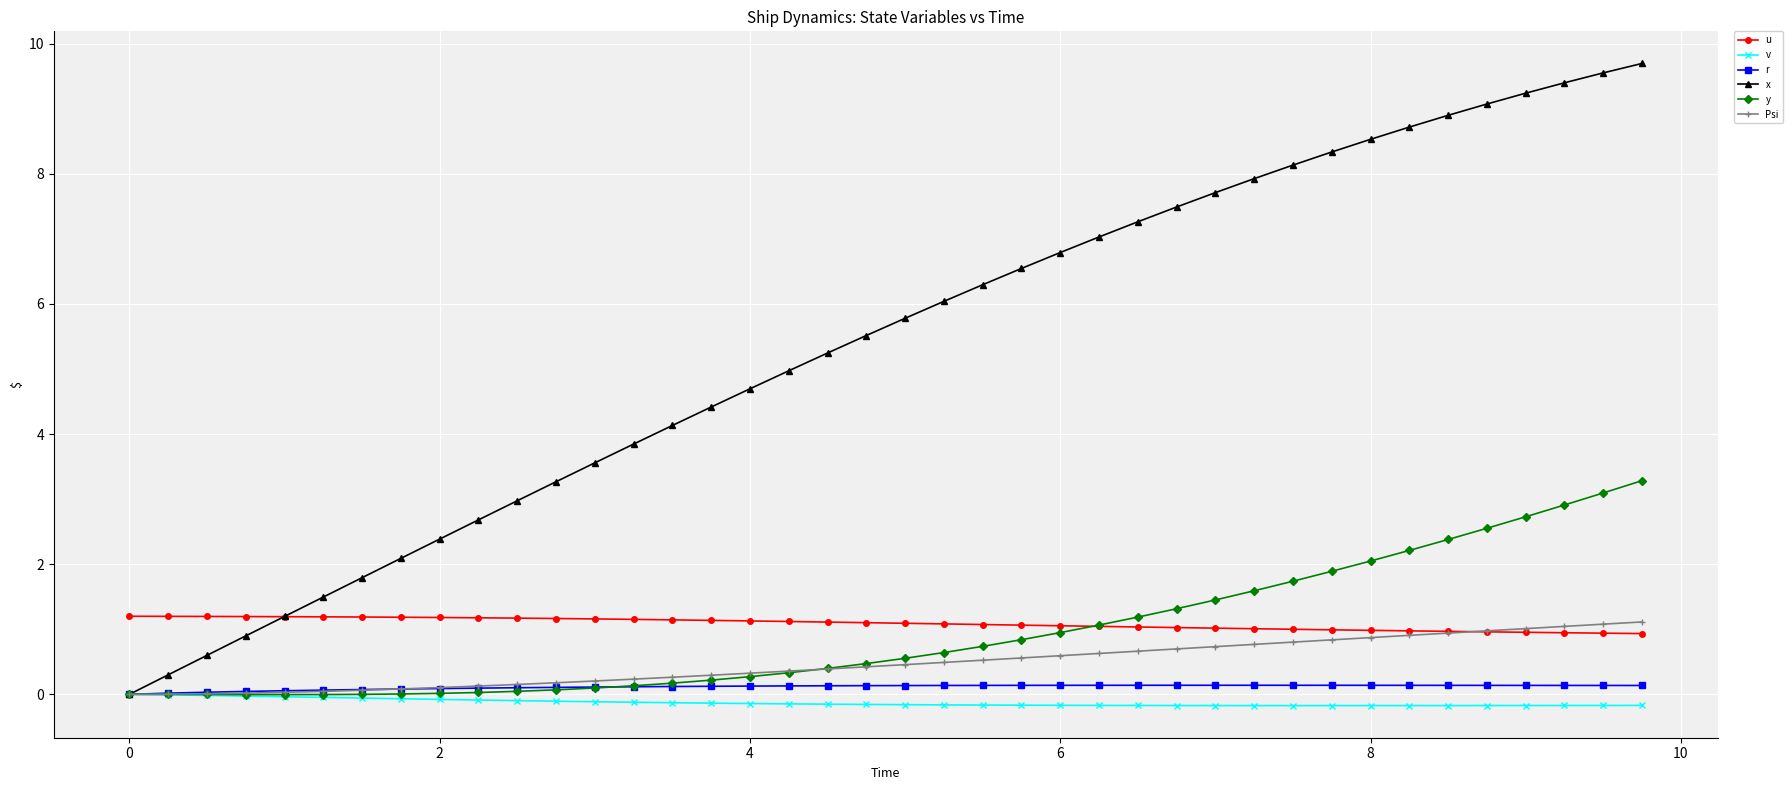

What are all the series names shown in the legend?

u, v, r, x, y, Psi